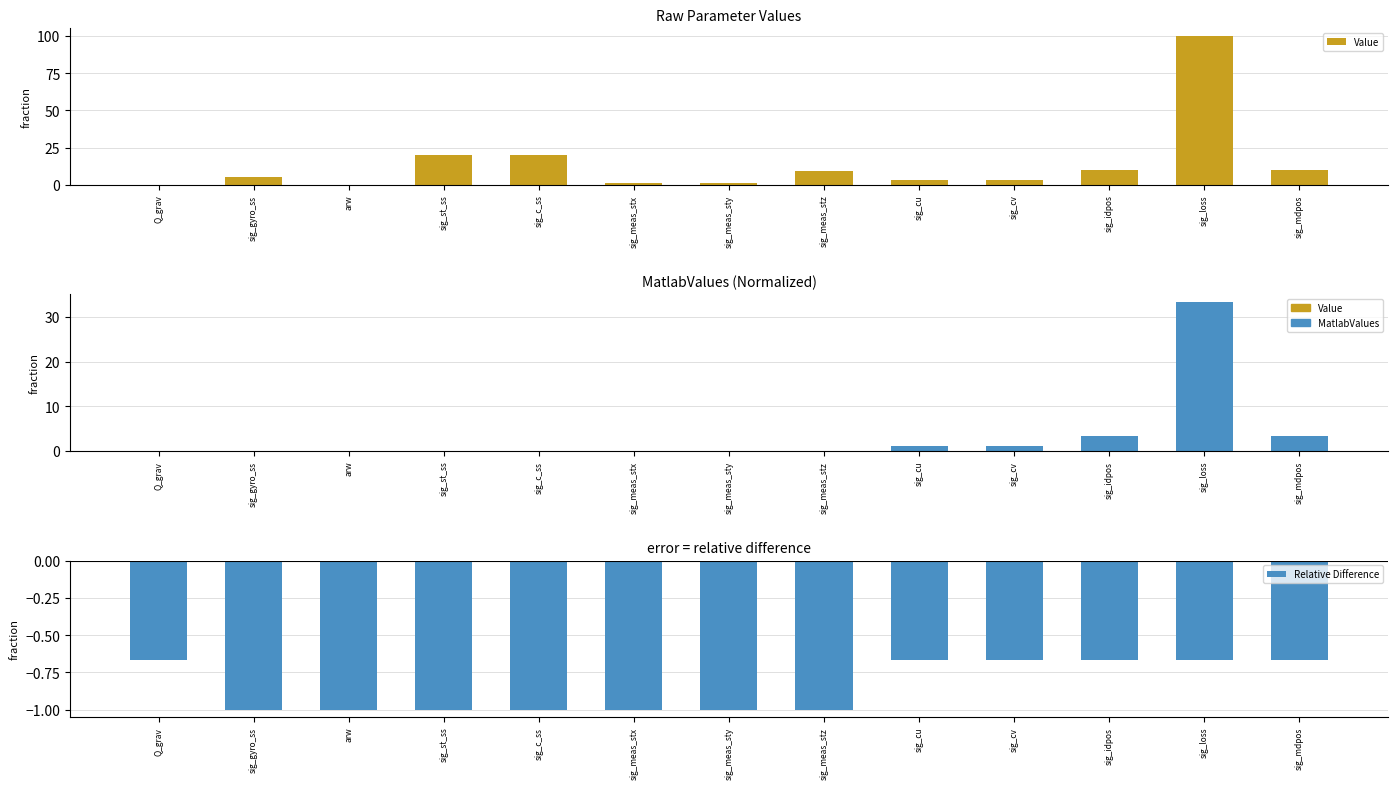

Is it true that MatlabValues equals 5.2 at sig_idpos?

False